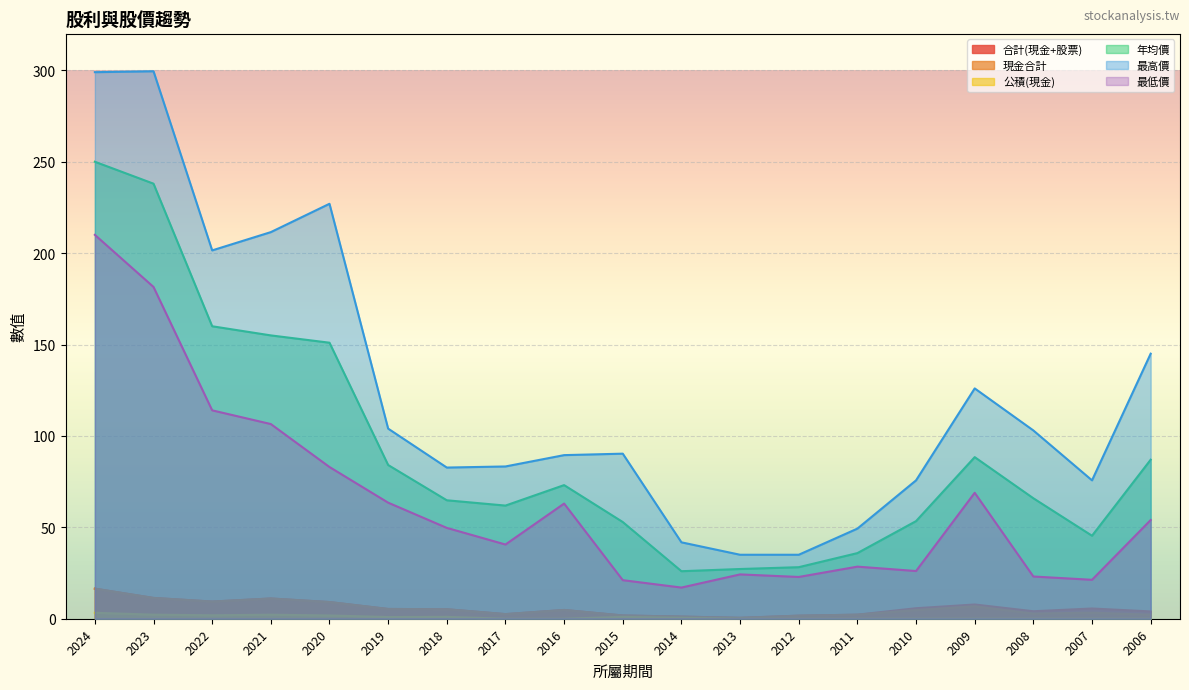

Rank the series by their maximum value, from lowest to highest.

公積(現金), 合計(現金+股票), 現金合計, 最低價, 年均價, 最高價